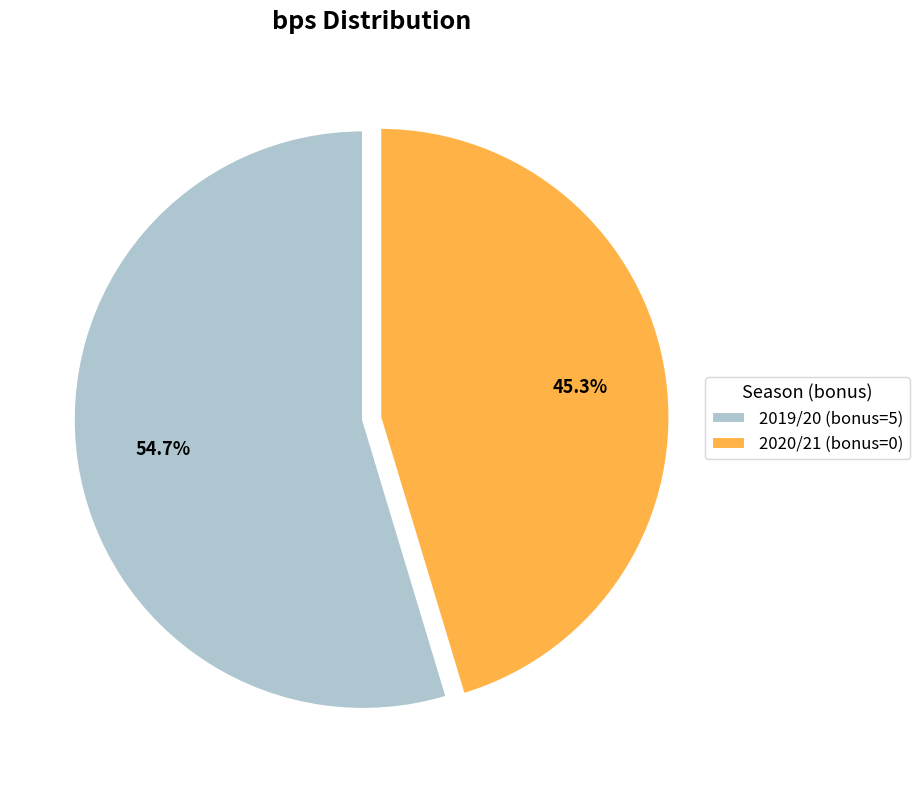

Approximately how many times larger is the value at 2020/21 (bonus=0) compared to 2019/20 (bonus=5)?

0.8